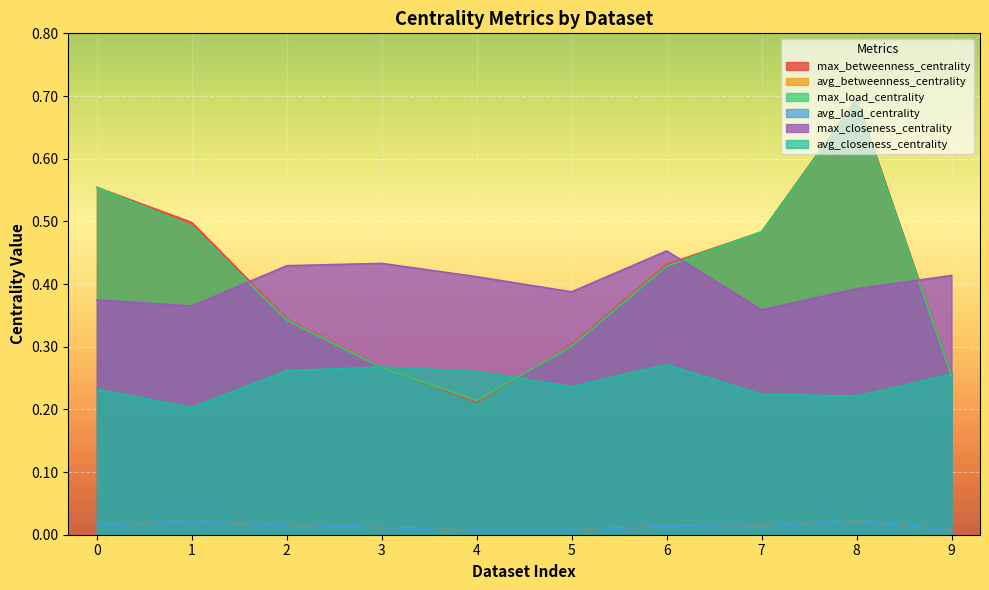

Which series has the largest total across all categories?

max_betweenness_centrality